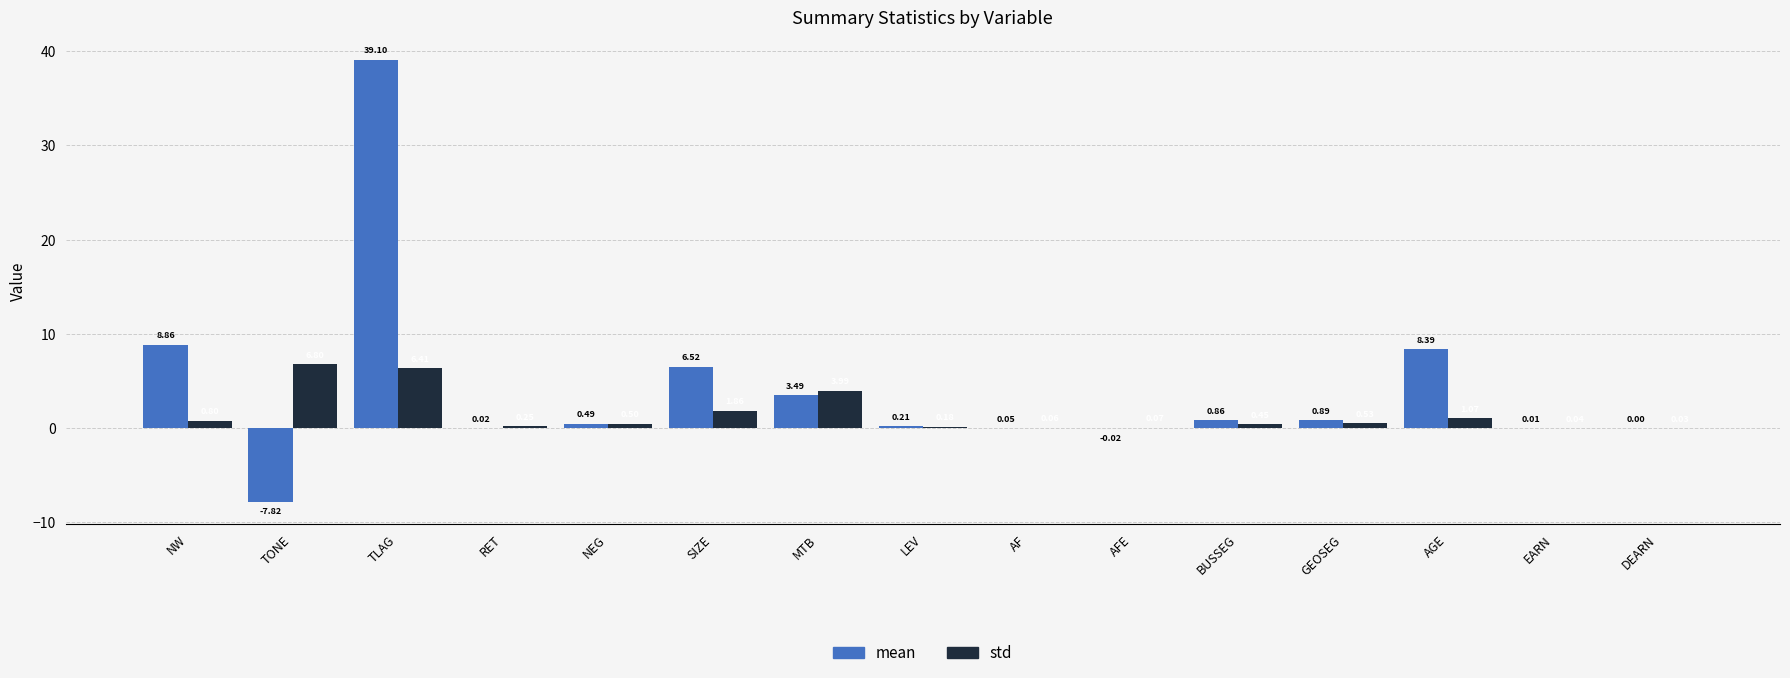

Which series has the largest range (max minus min)?

mean